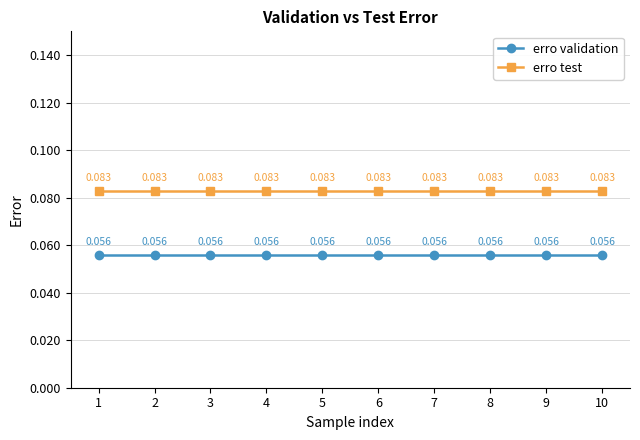

Rank the series by their average value, from lowest to highest.

erro validation, erro test